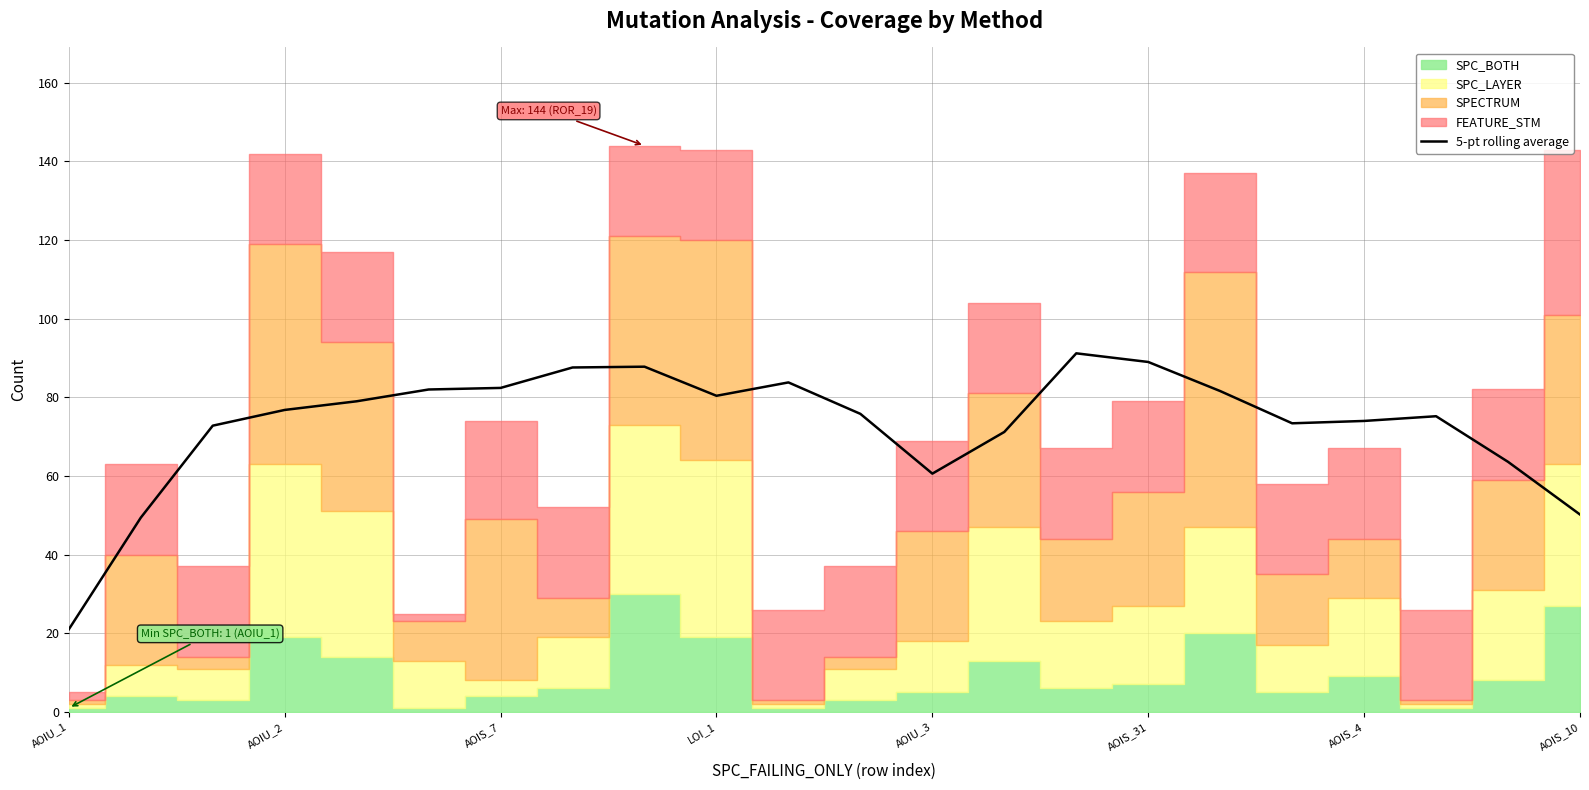

What is the value of the 10th point from the left?

80.4